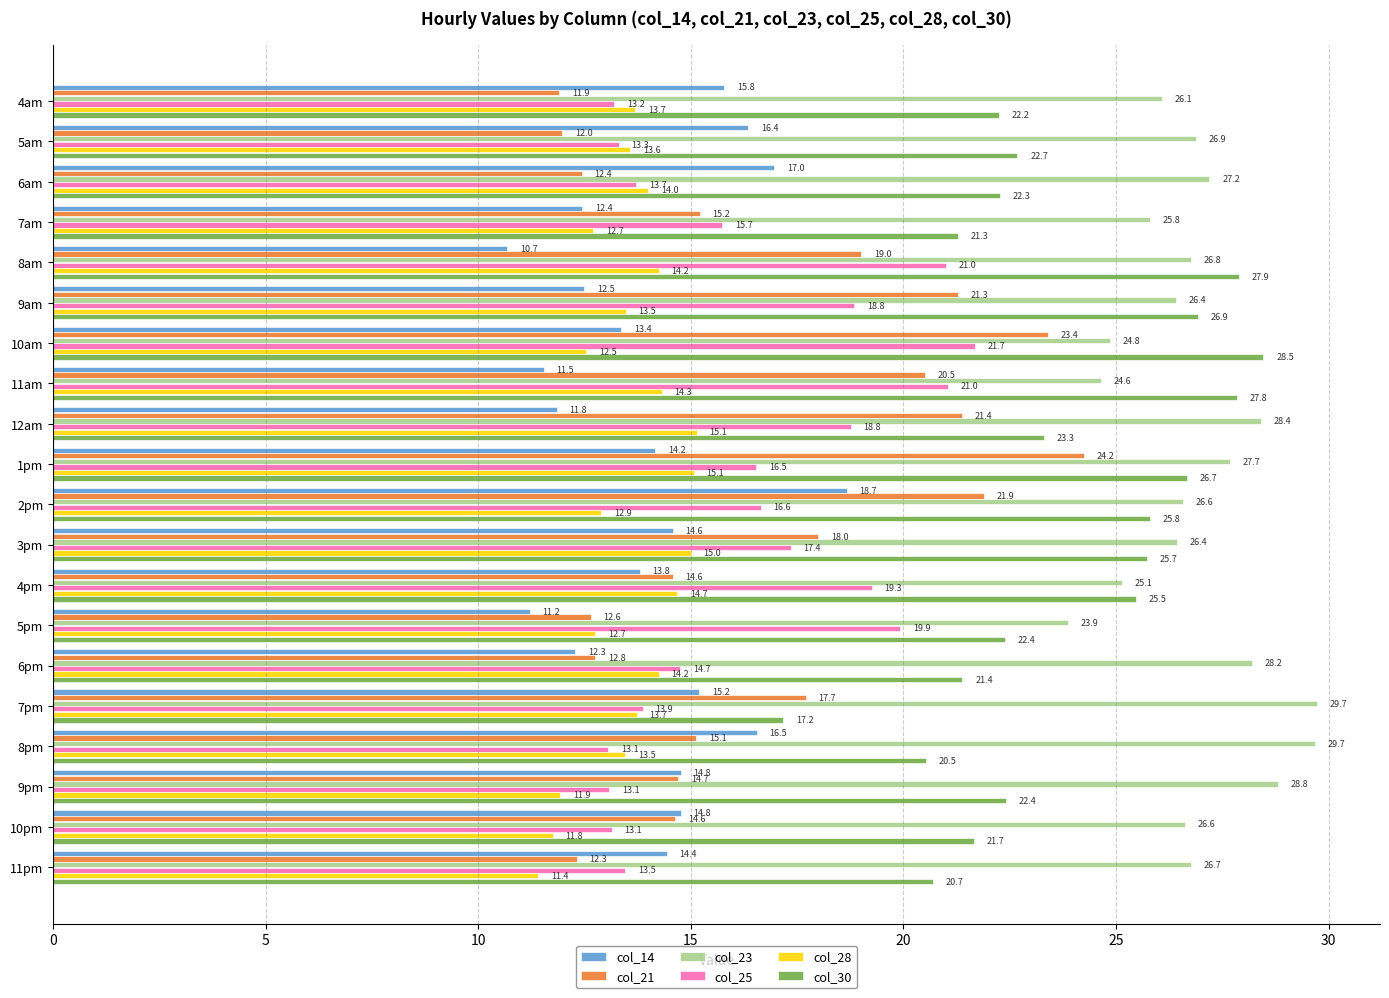

Rank the series by their maximum value, from lowest to highest.

col_28, col_14, col_25, col_21, col_30, col_23